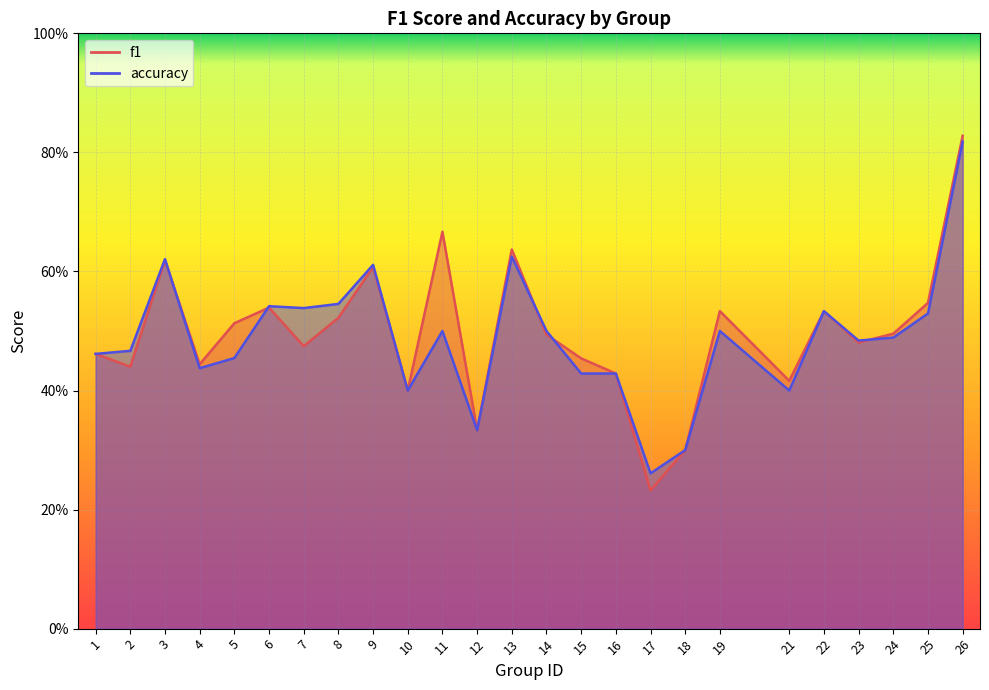

How many accuracy values are between 0 and 1?

25